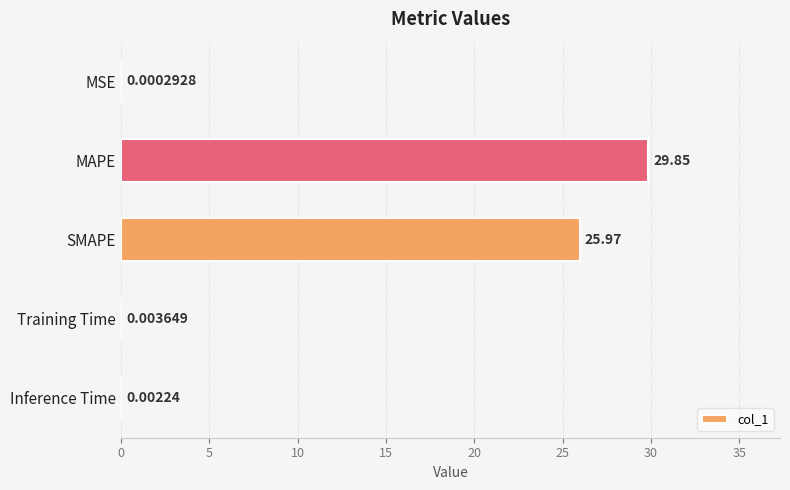

Which category has the highest value across all series?

MAPE